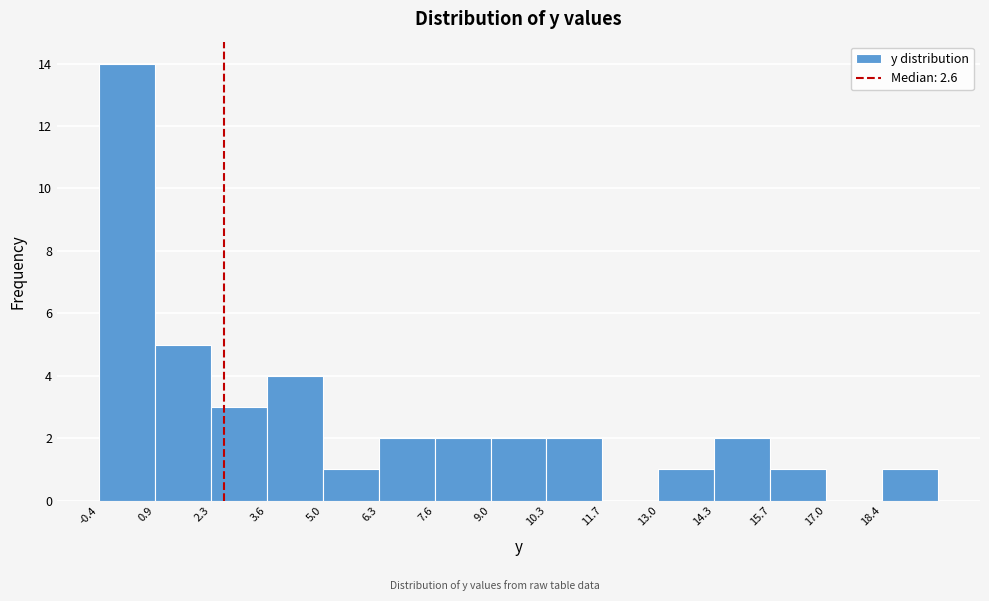

Reading left to right, transcribe this chart: for each bar, give the range it covers on the x-axis and its height. Neither the bar edges nor the heights are printed on the chart, so give them approximately, as read against the axes.

-0.40 to 0.94: 14
0.94 to 2.28: 5
2.28 to 3.62: 3
3.62 to 4.96: 4
4.96 to 6.30: 1
6.30 to 7.64: 2
7.64 to 8.98: 2
8.98 to 10.32: 2
10.32 to 11.66: 2
11.66 to 13.00: 0
13.00 to 14.34: 1
14.34 to 15.68: 2
15.68 to 17.02: 1
17.02 to 18.36: 0
18.36 to 19.70: 1